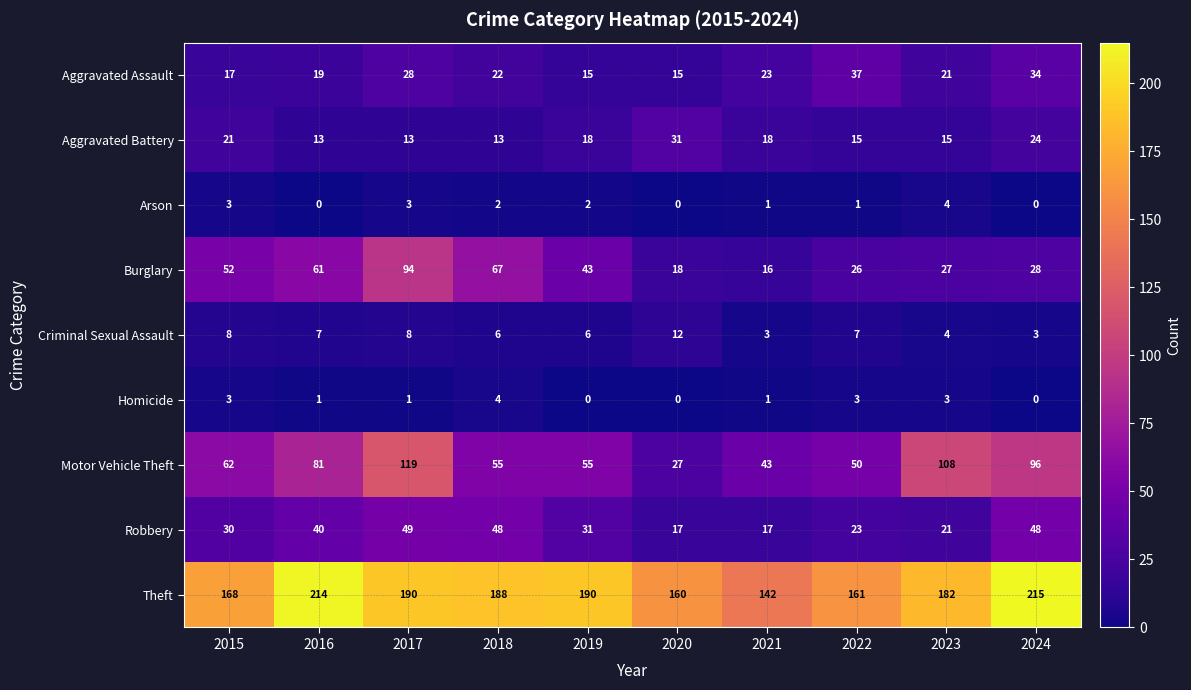

Which series changed the most between 2016 and 2021?

Theft